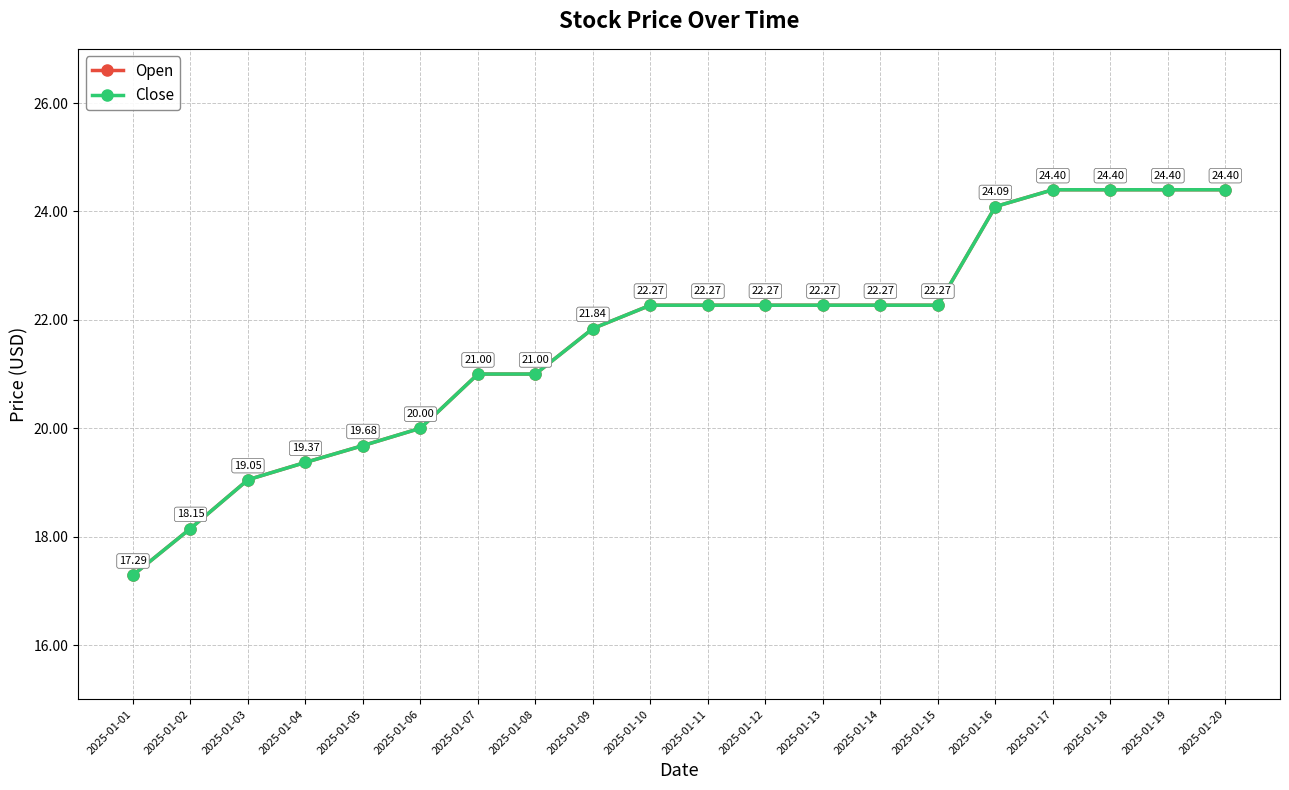

True or false: Open and Close intersect in this chart.

False